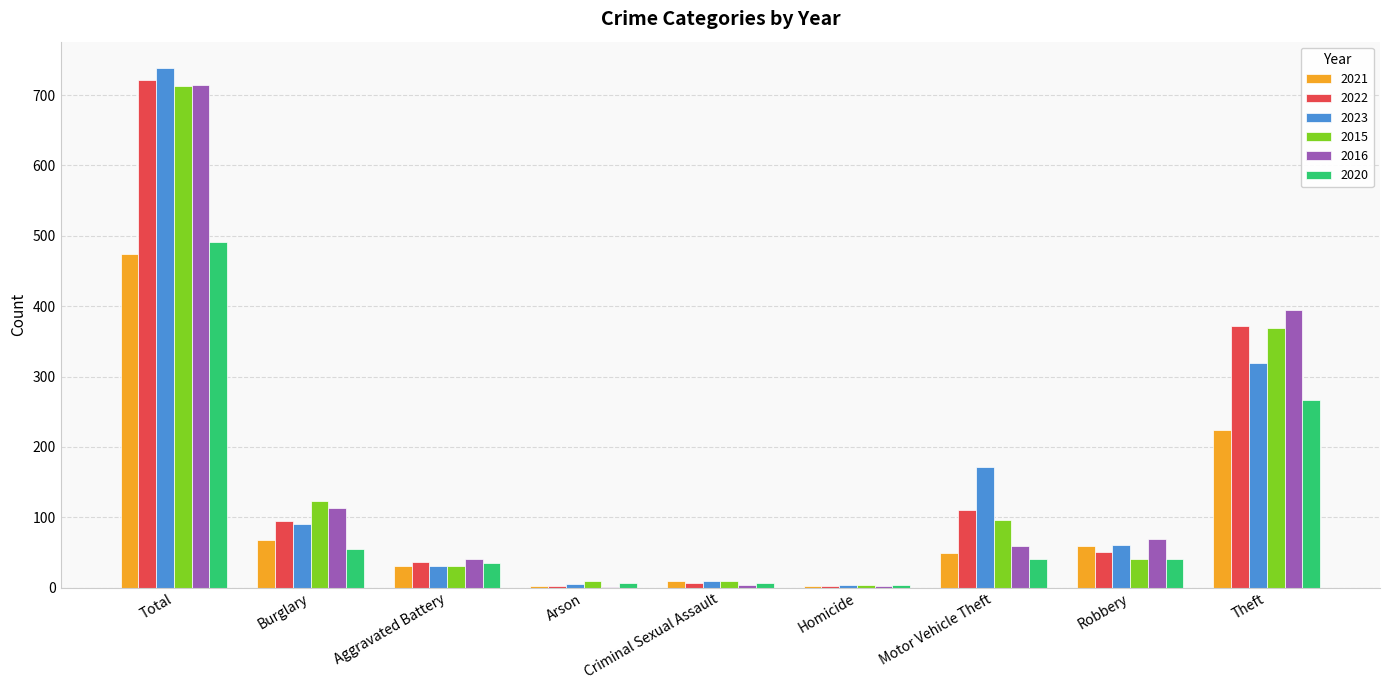

What is the average value of the 2023 series?

159